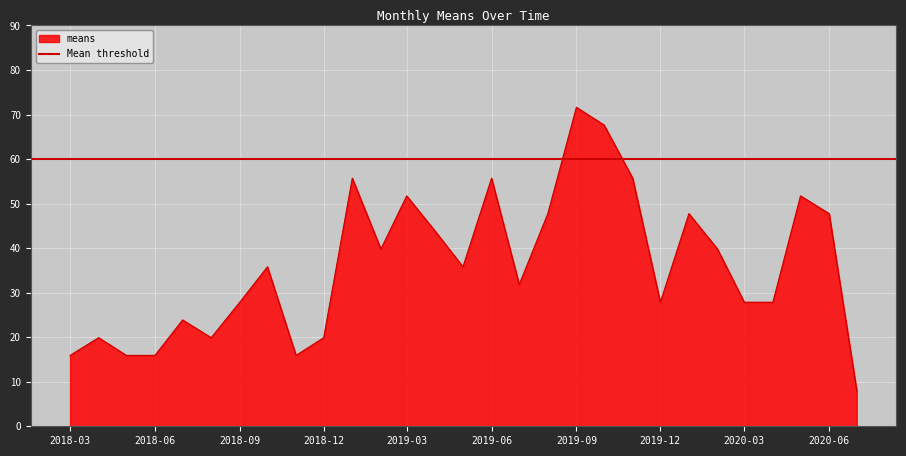

How many points are higher than both their immediate neighbors (excluding endpoints)?

9